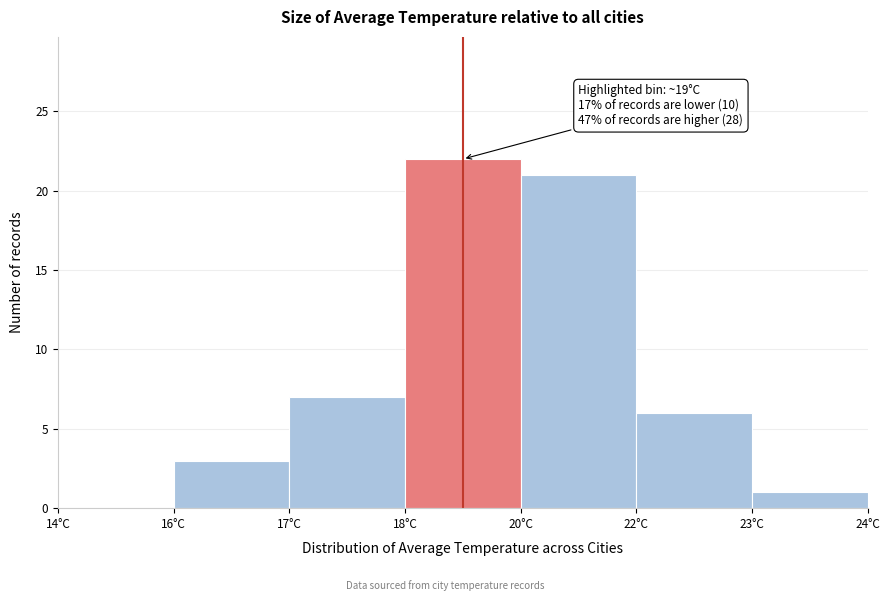

Reading left to right, list all the values displayed in this chart.

14°C=0	16°C=3	17°C=7	18°C=22	20°C=21	22°C=6	23°C=1